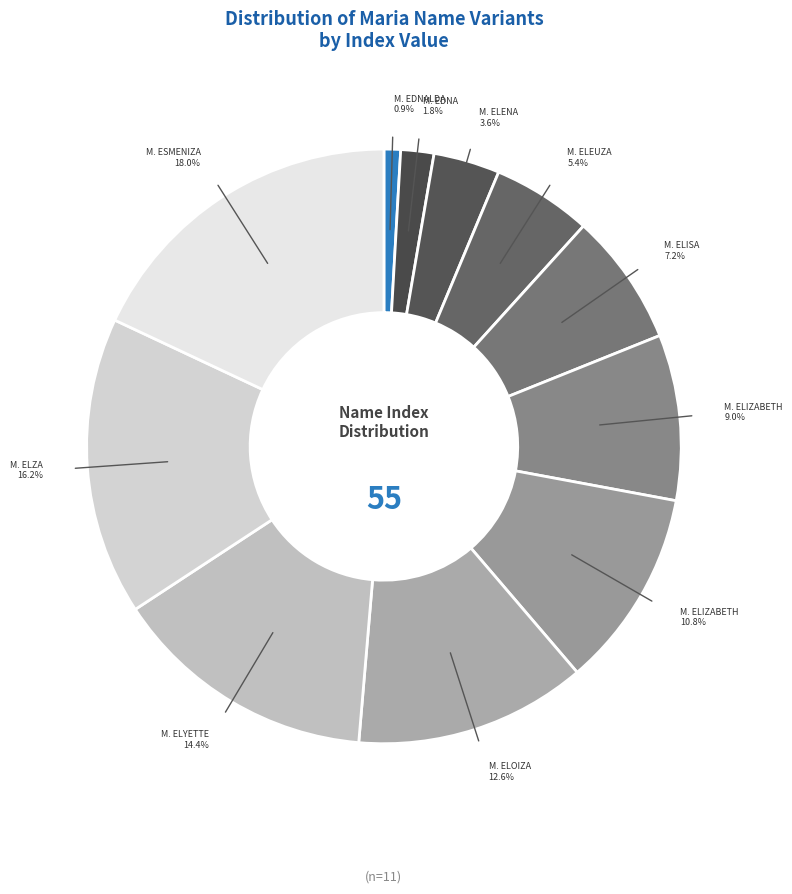

How many slices are in this pie chart?

11